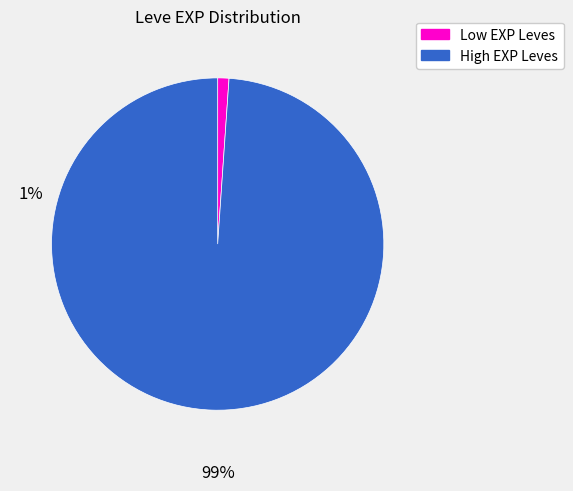

Rank the categories by value from lowest to highest.

Low EXP Leves, High EXP Leves